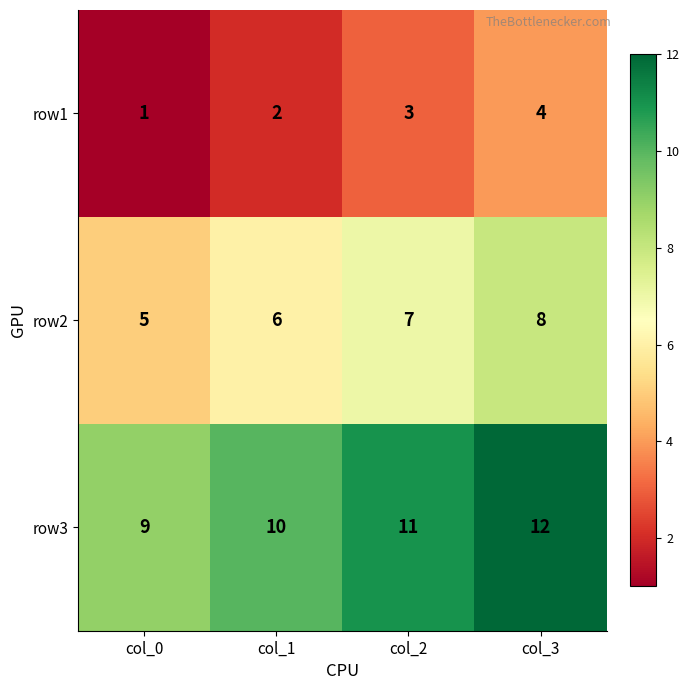

Reading left to right, transcribe all the data shown in this chart.

row1: col_0=1	col_1=2	col_2=3	col_3=4
row2: col_0=5	col_1=6	col_2=7	col_3=8
row3: col_0=9	col_1=10	col_2=11	col_3=12